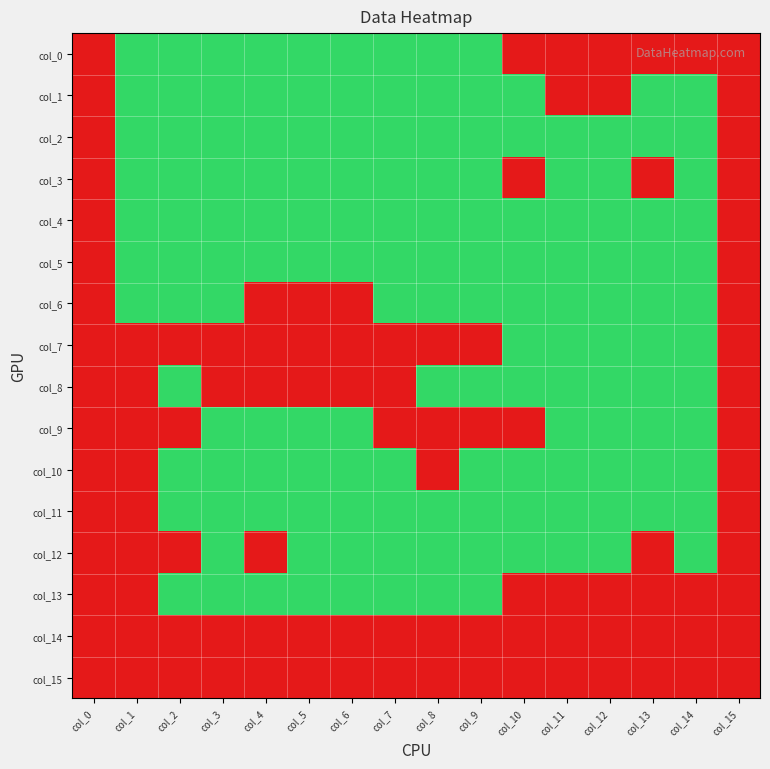

What is the total value across all series at col_1?

7